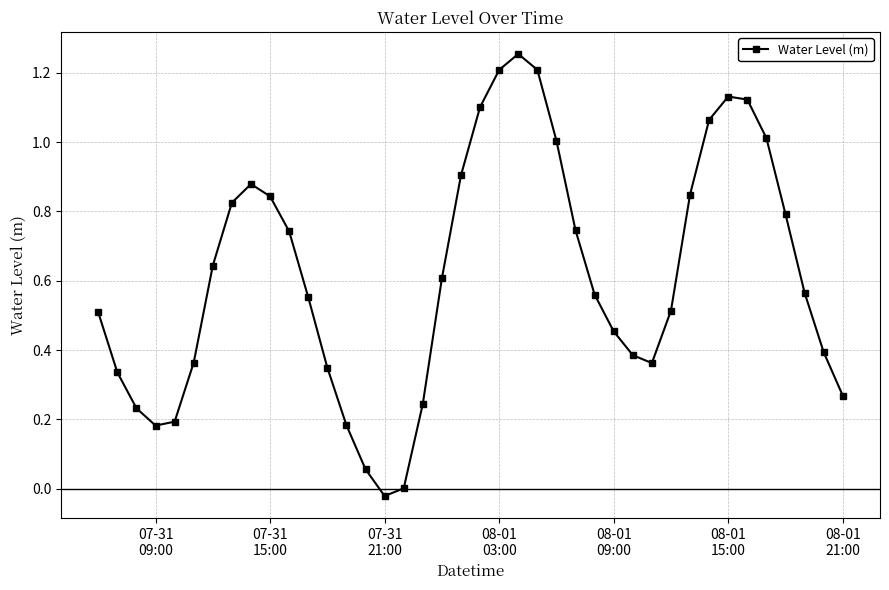

True or false: the data has more than 1 interior local peaks.

True